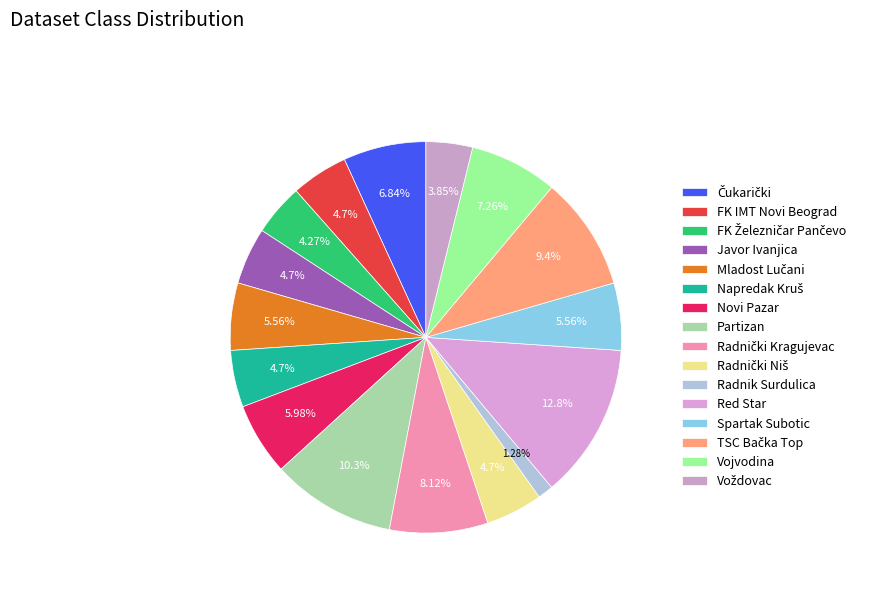

How many segments does this pie chart have?

16